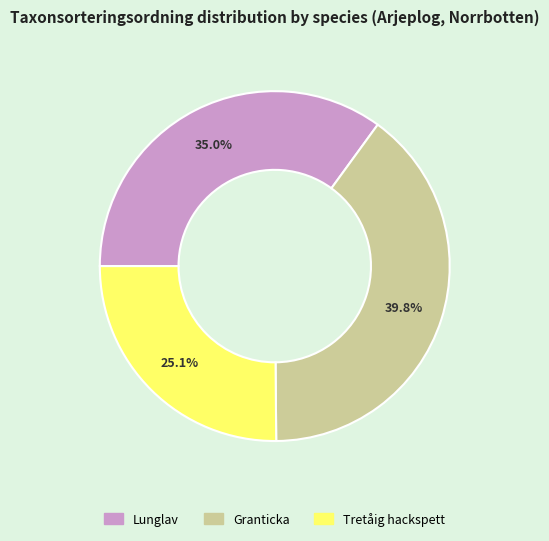

Between Granticka and Tretåig hackspett, which is larger?

Granticka